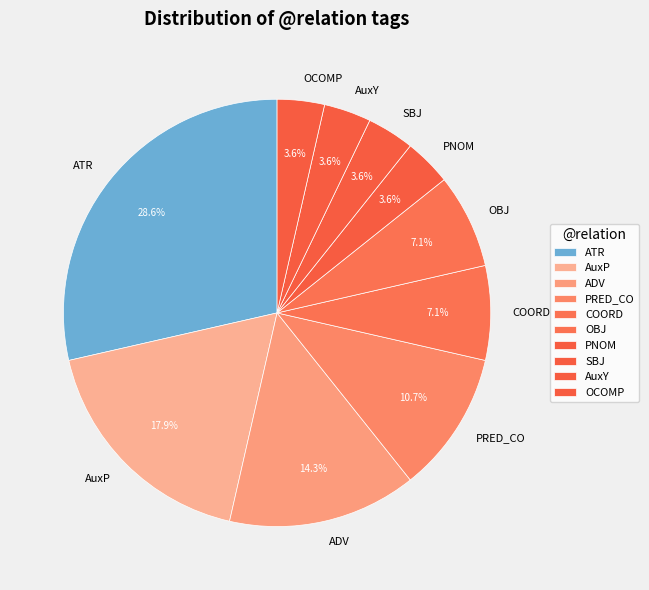

Is there any slice that represents more than half of the pie?

No